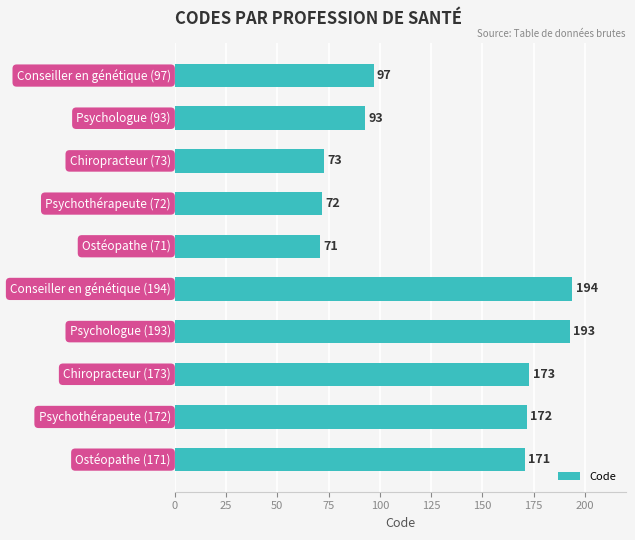

What is the smallest value displayed?

71